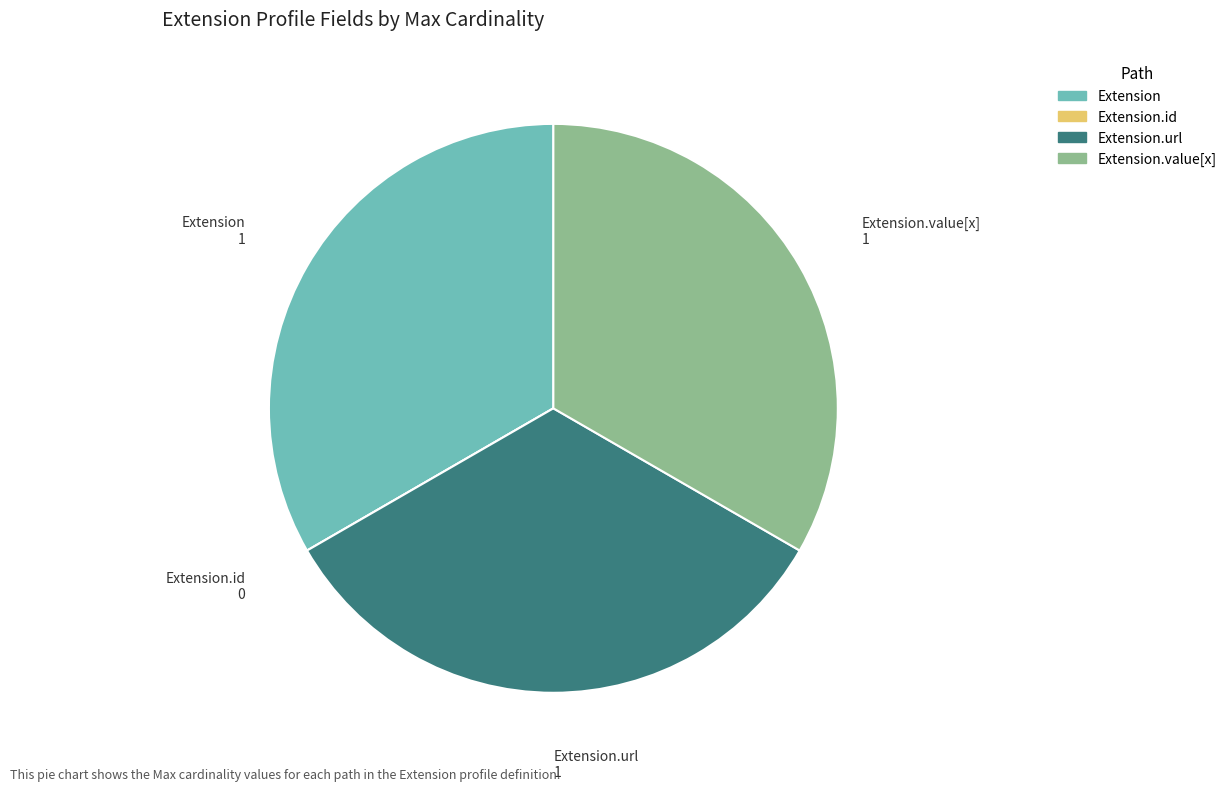

Is there any slice that represents more than half of the pie?

No